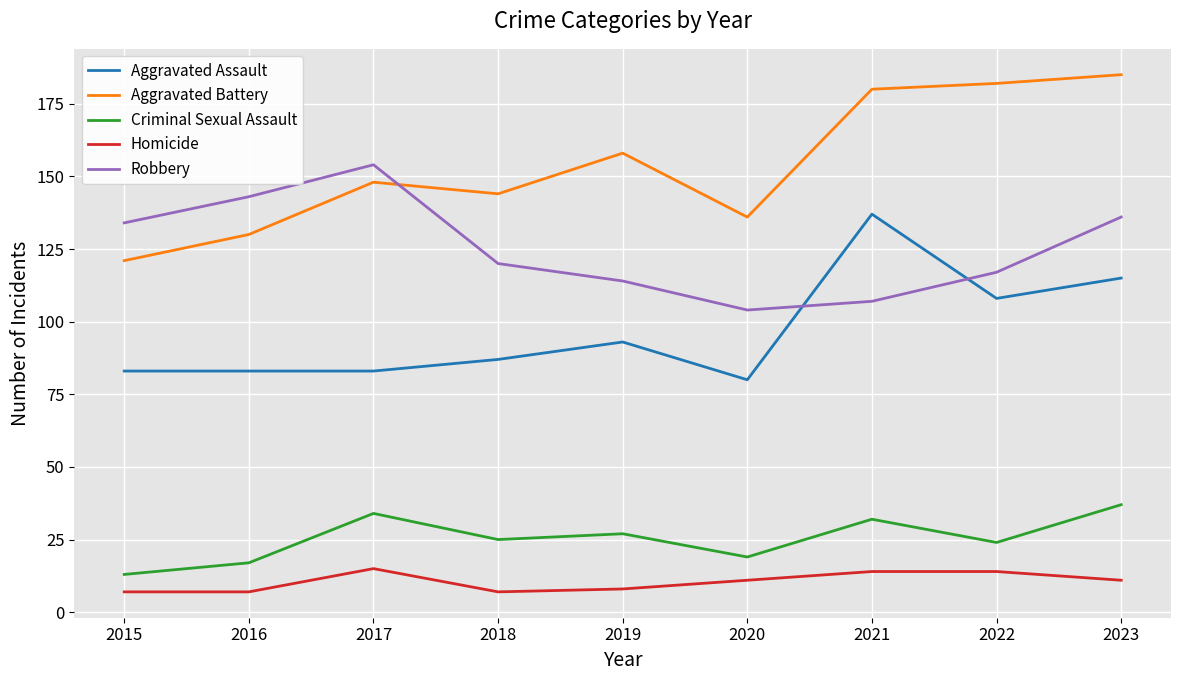

What is the lowest value of the Aggravated Assault series?

80